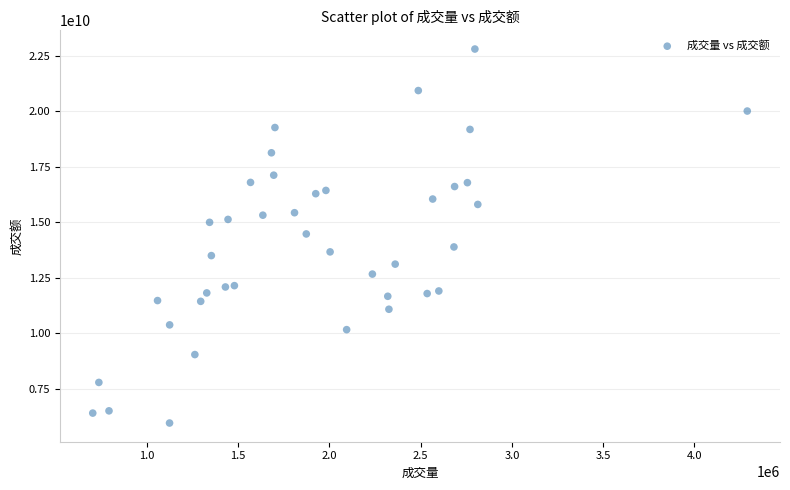

What is the range of X values (max minus min)?

3586194